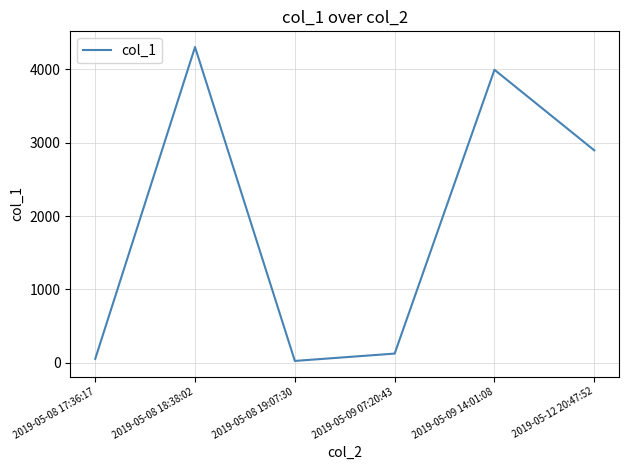

What is the approximate value at 2019-05-09 14:01:08?

3993.8